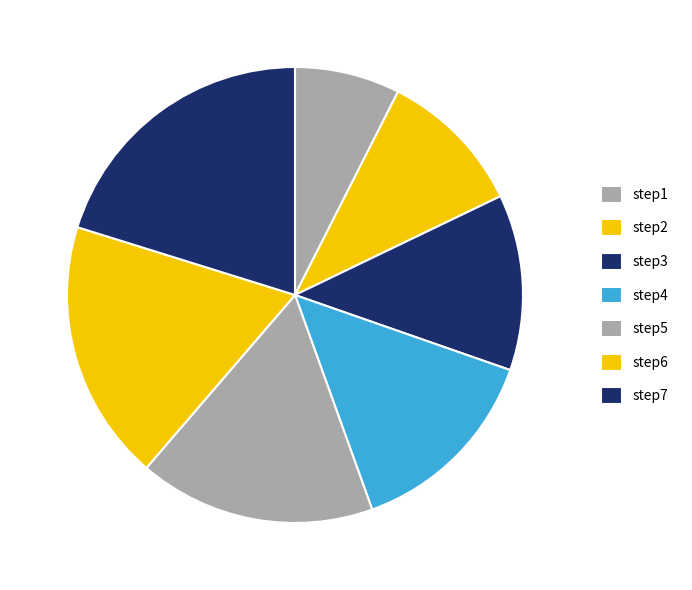

Count the number of slices in the pie.

7